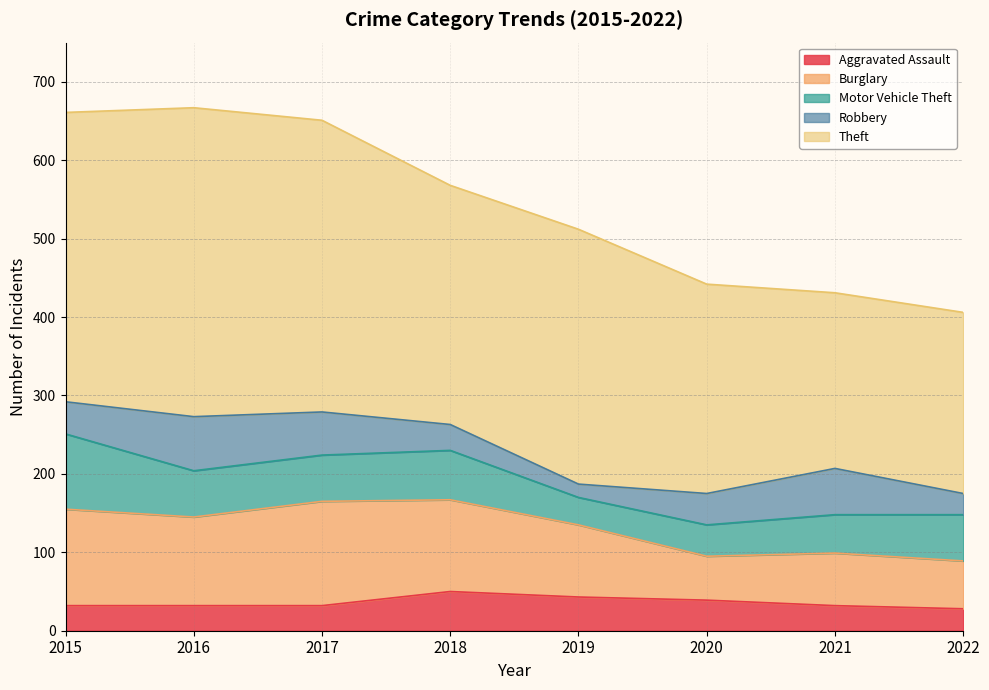

Which series has the largest total across all categories?

Theft